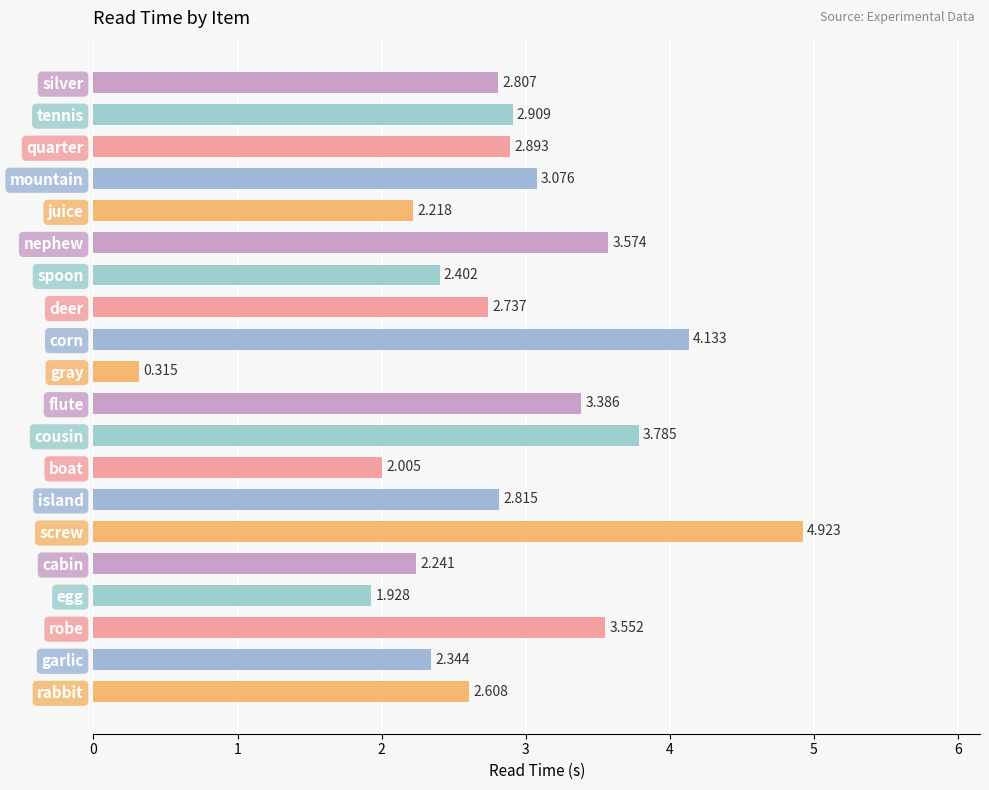

Where is the data nearest to the value 2?

boat